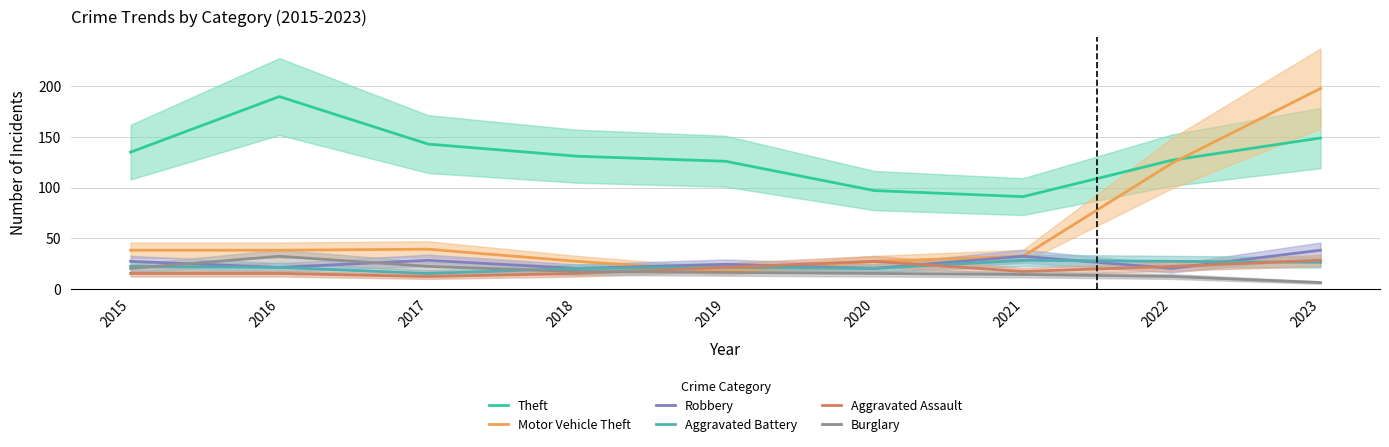

Is it true that Motor Vehicle Theft equals 9 at 2019?

False